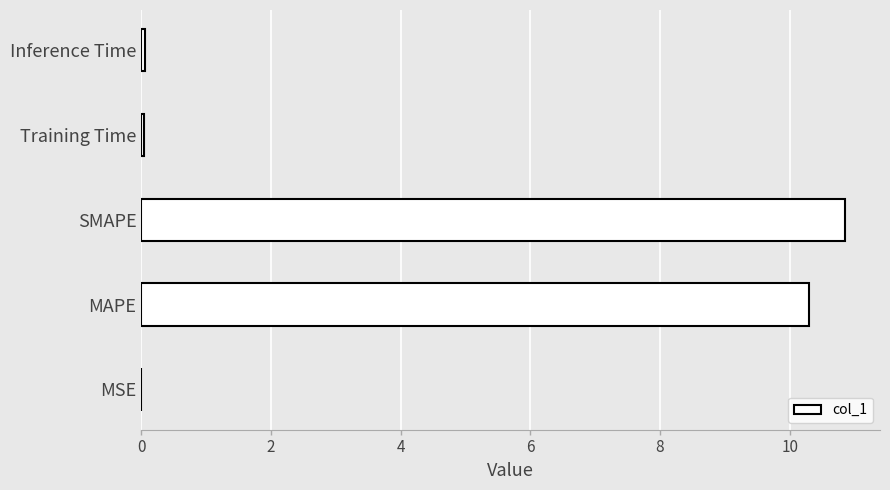

What is the maximum value shown in the chart?

10.9